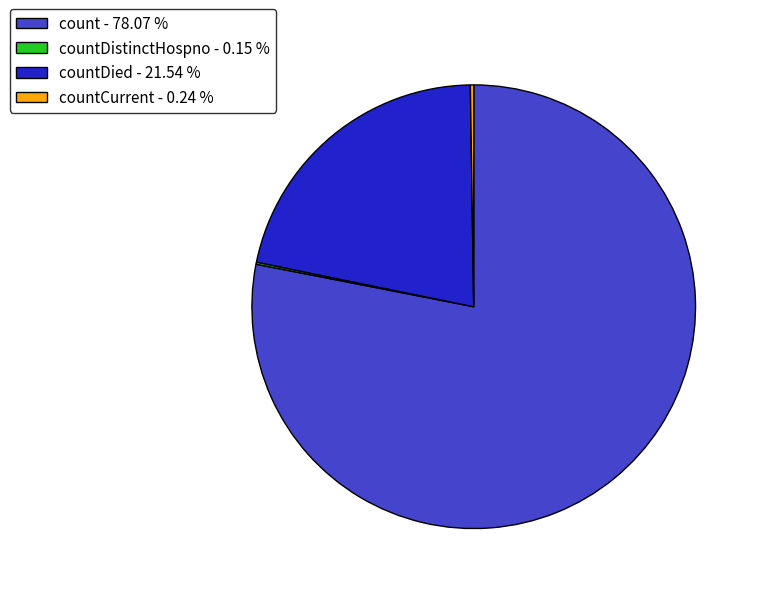

Which has a higher value, countDied - 21.54 % or count - 78.07 %?

count - 78.07 %